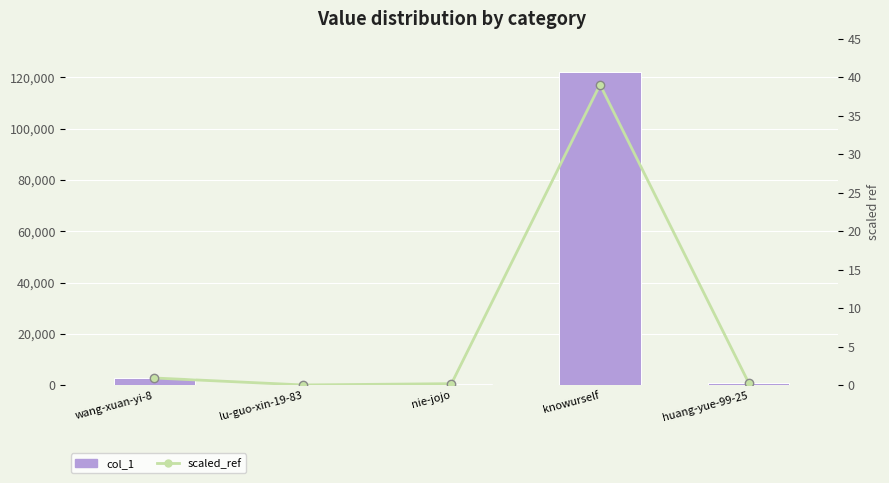

What position from the left is huang-yue-99-25?

5